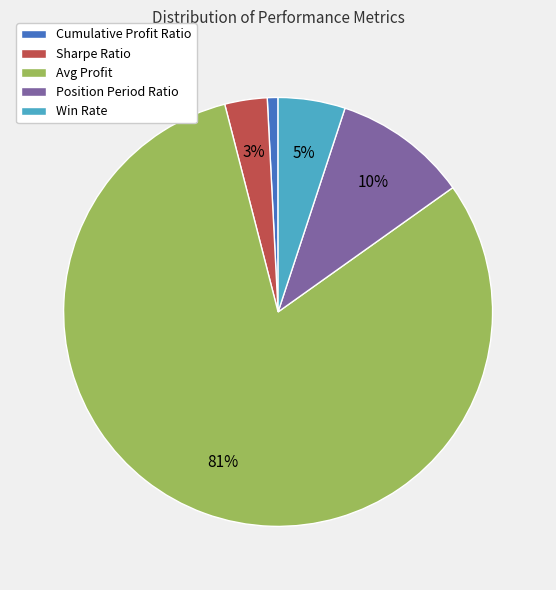

Count the number of slices in the pie.

5